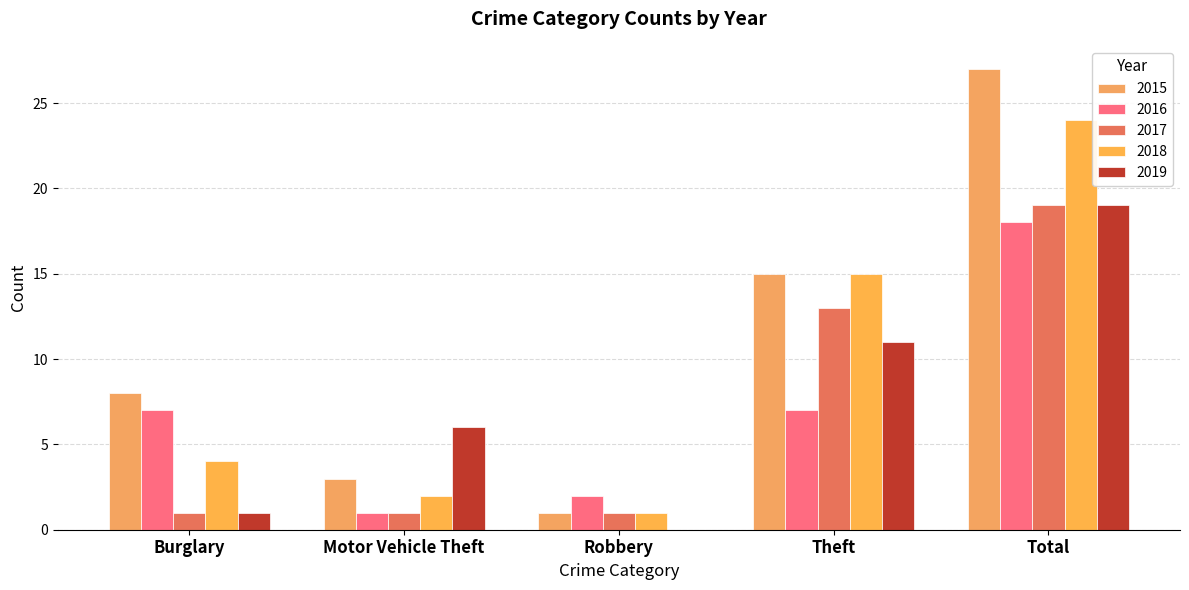

How many series are shown in this chart?

5